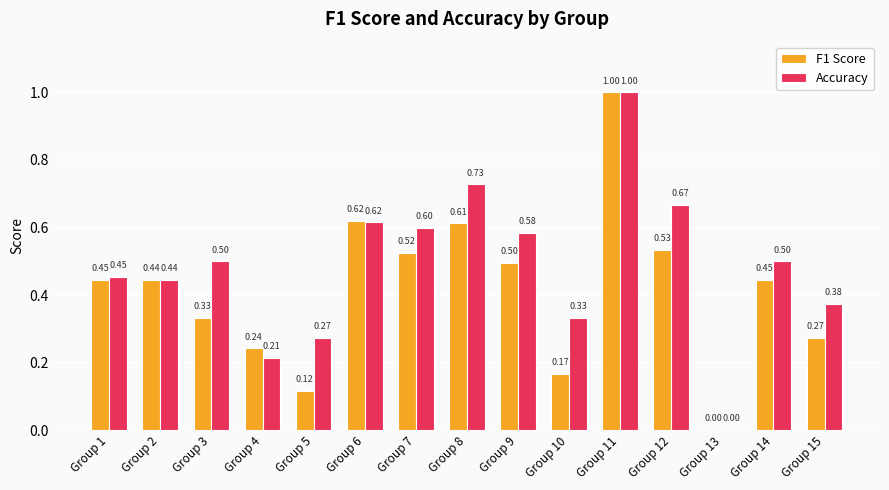

Which series has the largest total across all categories?

Accuracy